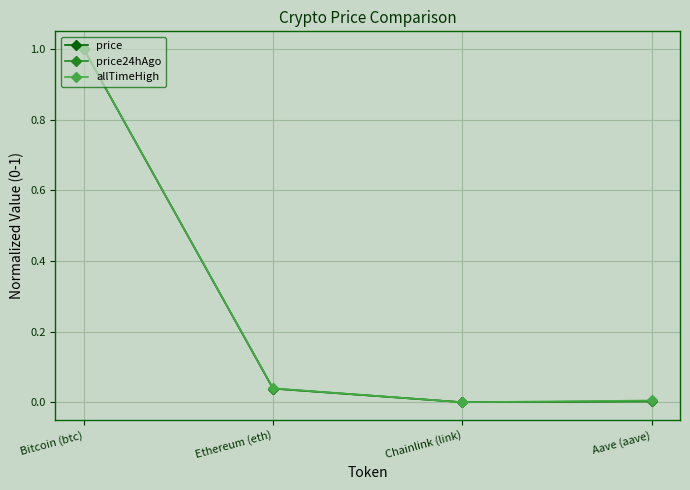

The price series shows 0.0 at Ethereum (eth). True or false?

True